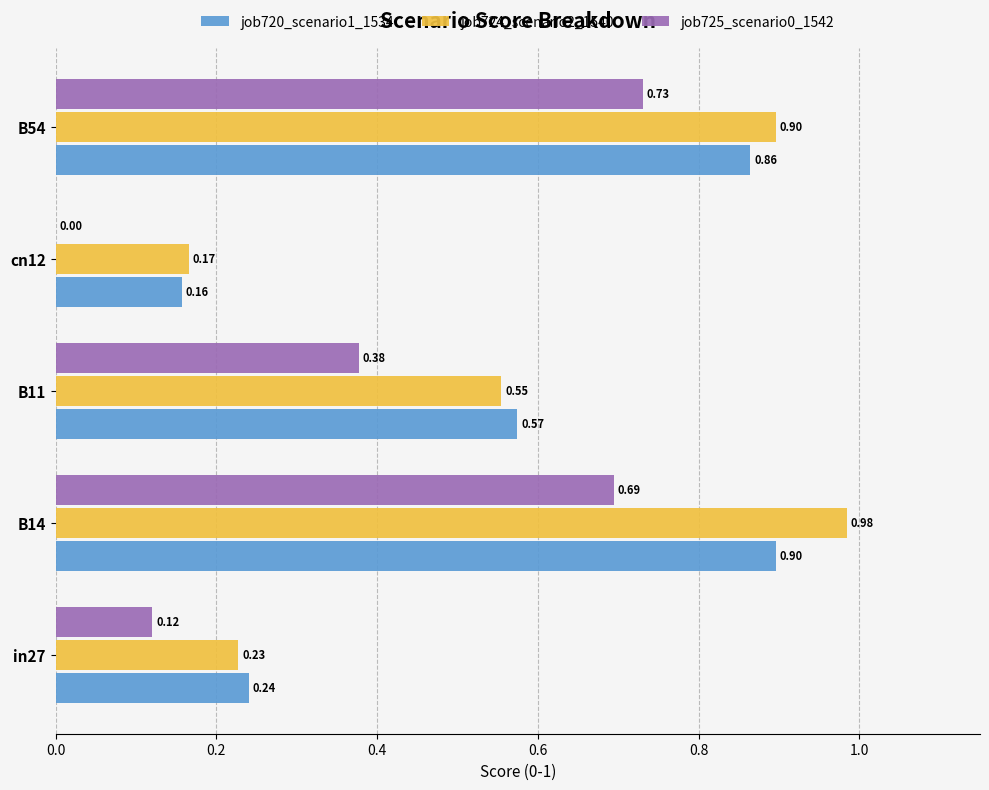

Which series has the largest total across all categories?

job724_scenario2_1540